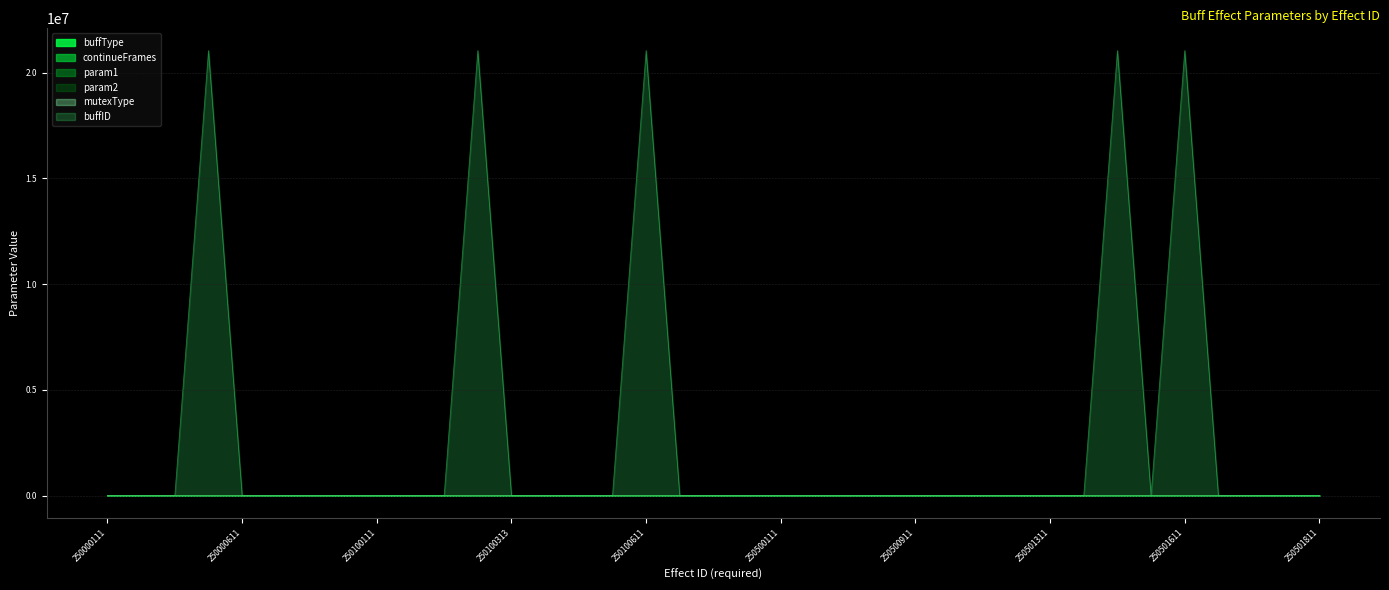

Does the chart display data point markers on the line(s)?

No